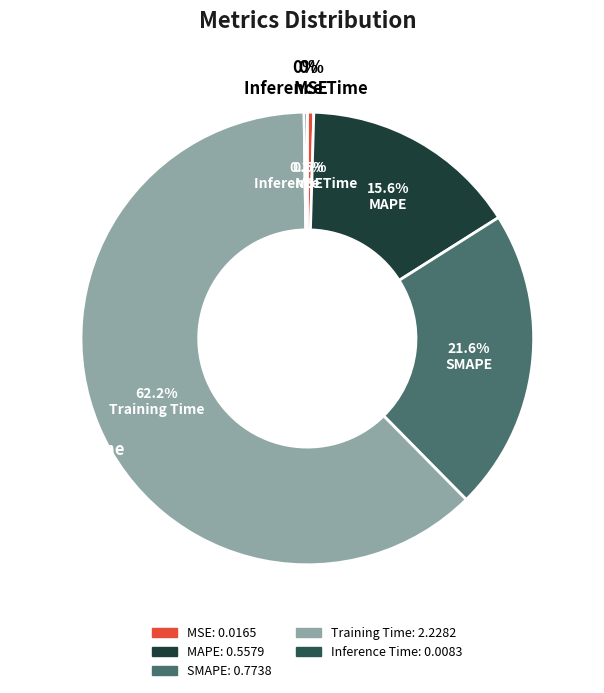

Which slice is the largest?

Training Time